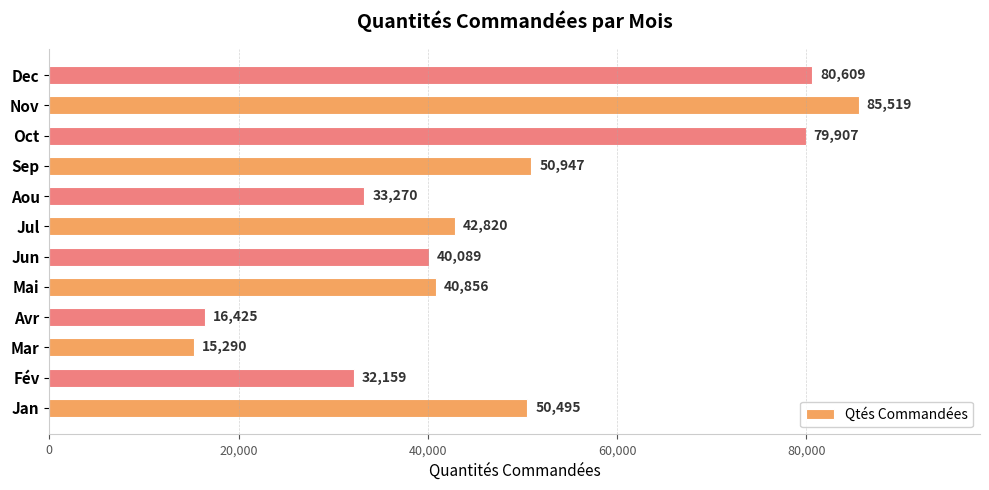

What is the average value?

47366